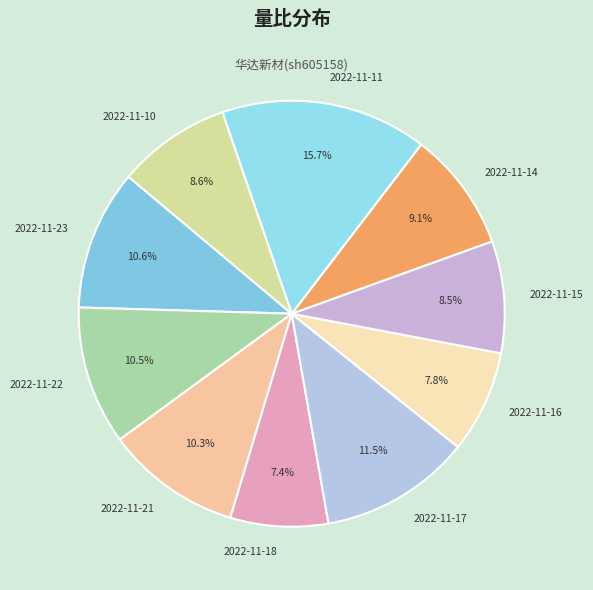

Combined, do 2022-11-21 and 2022-11-18 account for over 50%?

No